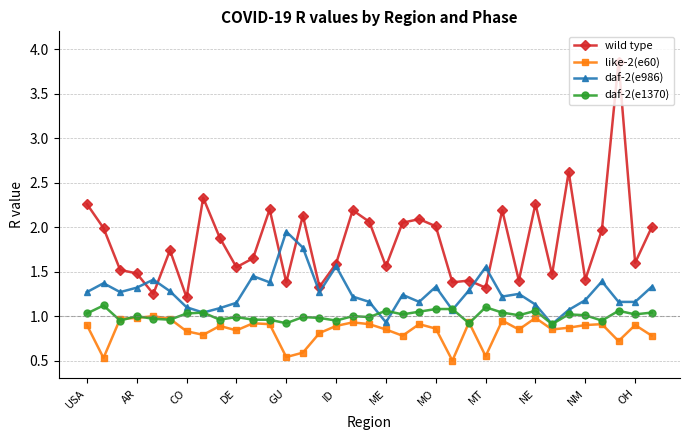

True or false: daf-2(e986) has more than 0 points higher than both neighbors.

True